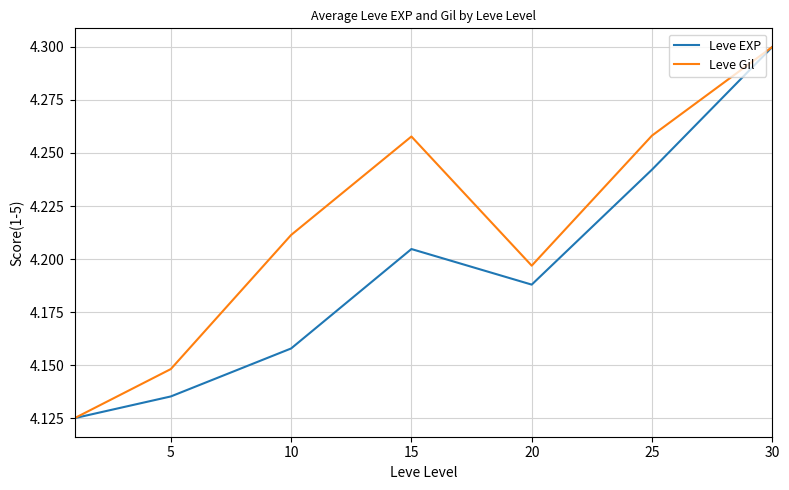

Rank the series by their average value, from highest to lowest.

Leve Gil, Leve EXP